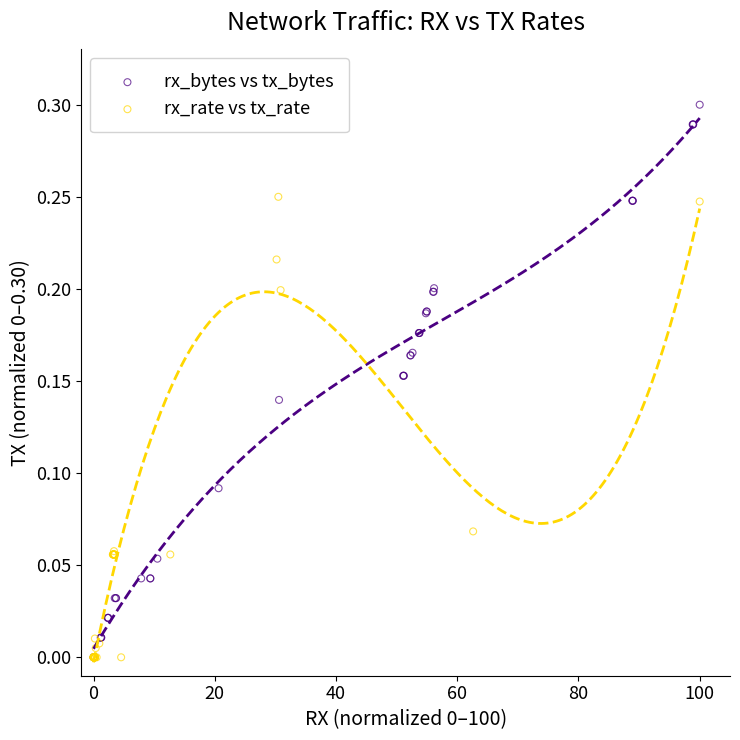

Which series contains the highest Y value?

rx_bytes vs tx_bytes